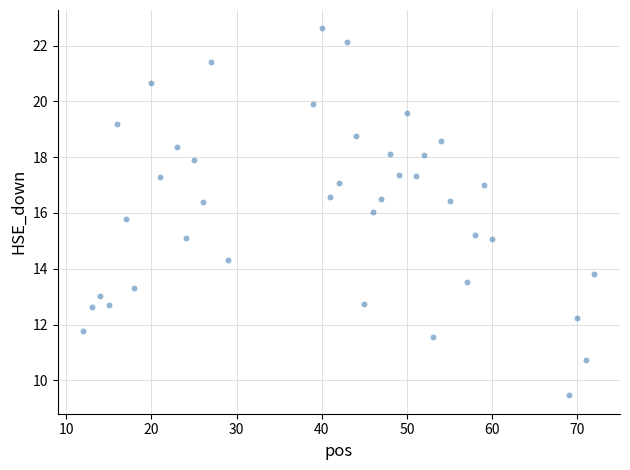

What is the range of X values (max minus min)?

60.0